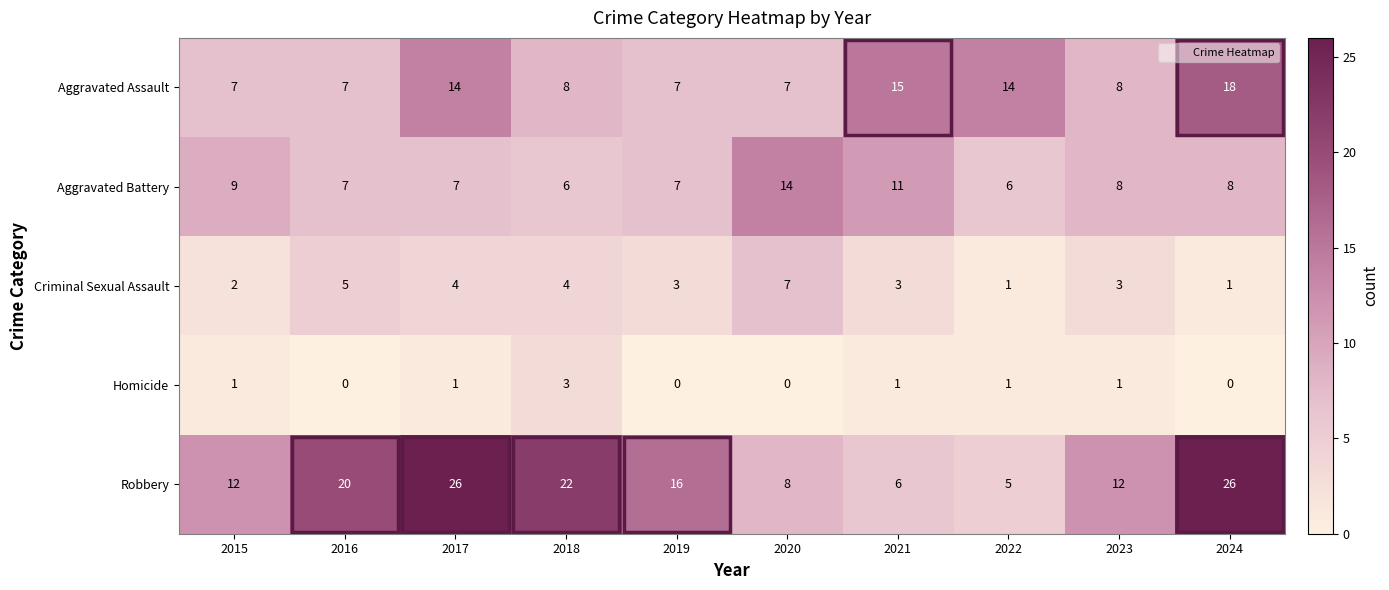

What is the greatest value displayed?

26